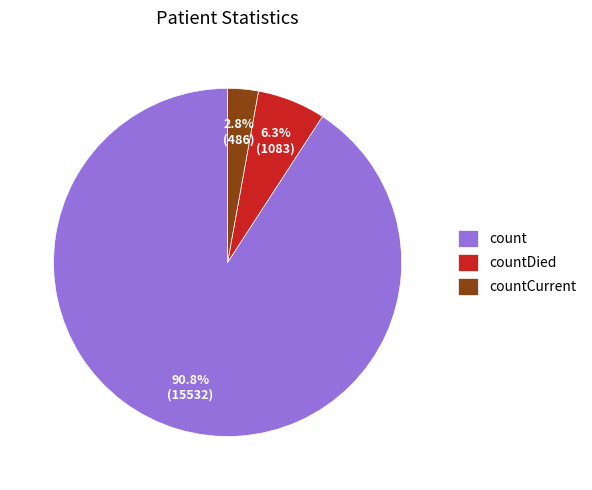

To the nearest percent, what is the combined percentage of count and countDied?

97%